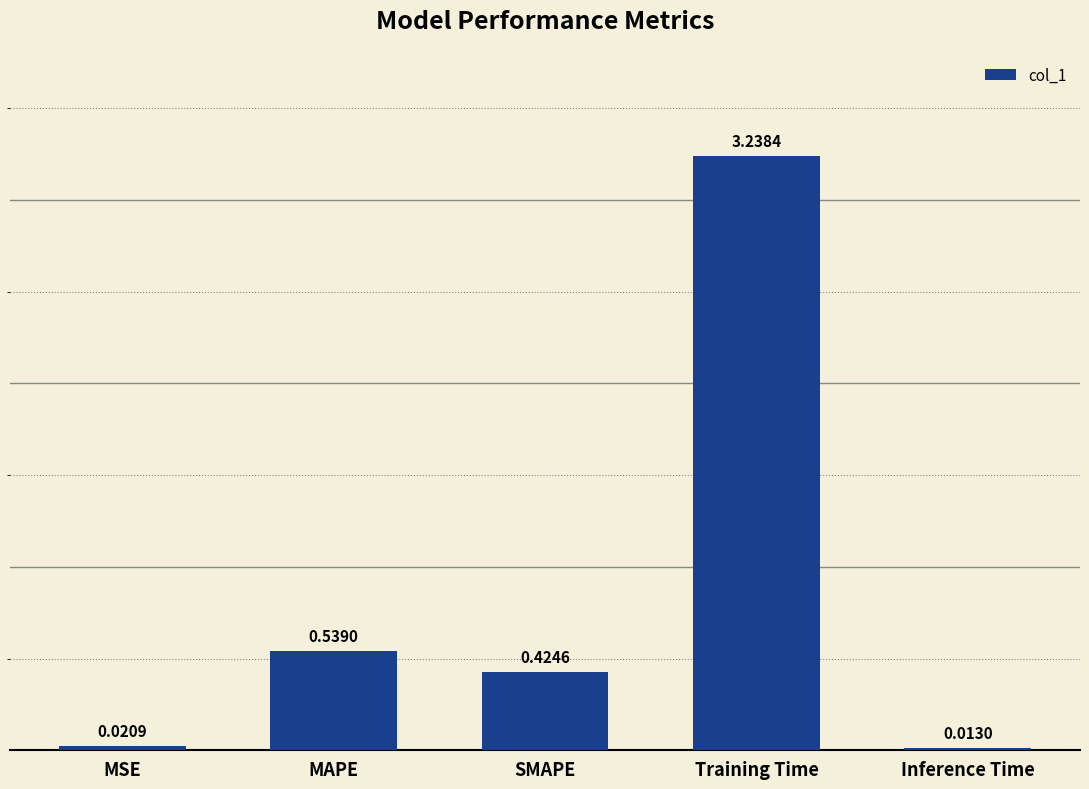

The chart shows a value of 0.8 at MAPE. True or false?

False